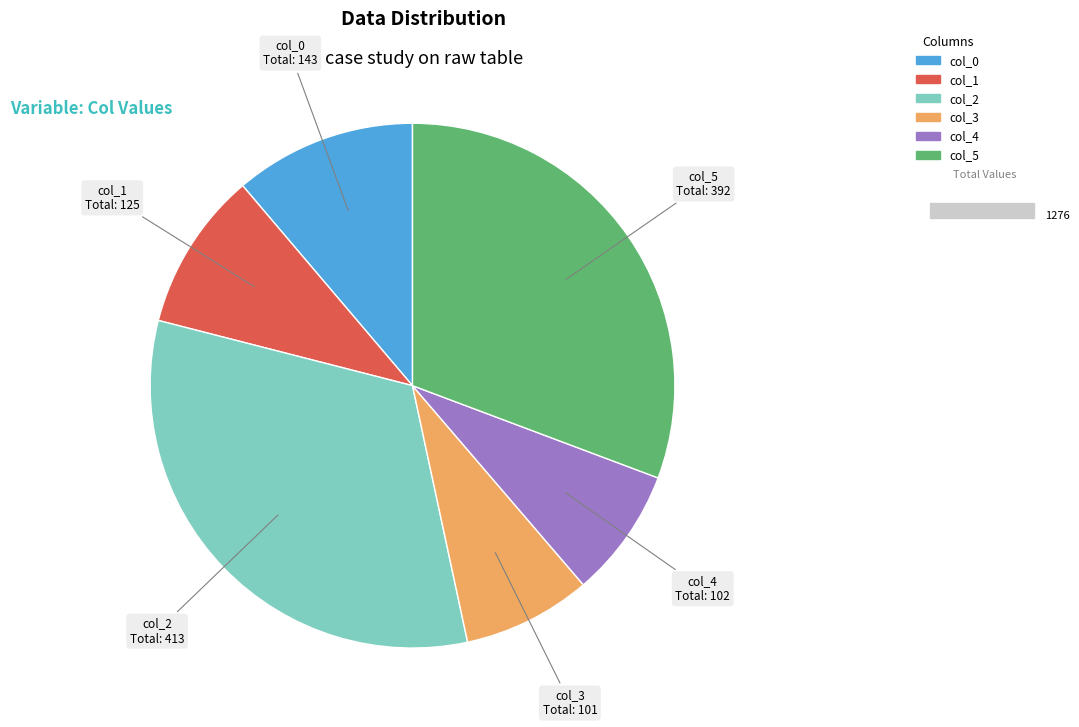

Is col_5 the majority of the pie?

No